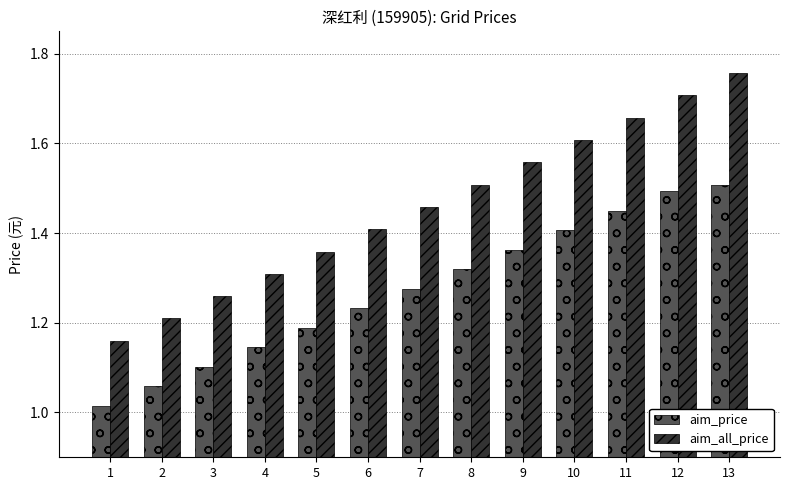

Which label corresponds to the largest value in the chart?

13